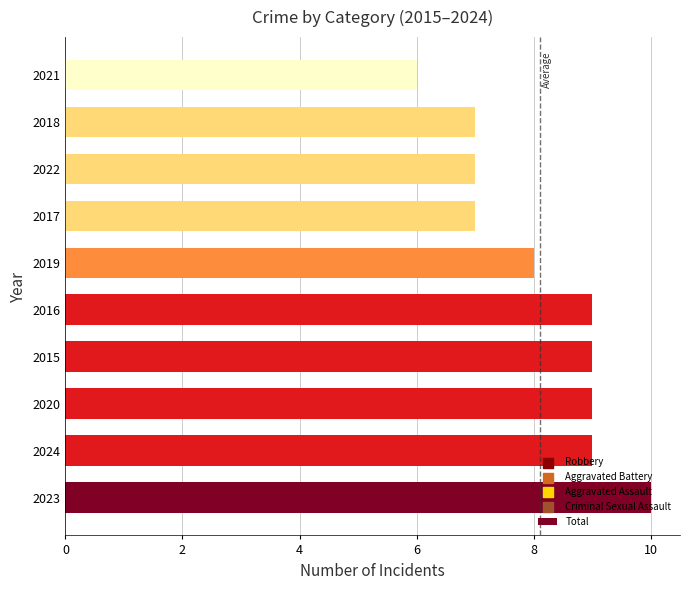

Which has a higher value, 2019 or 2022?

2019